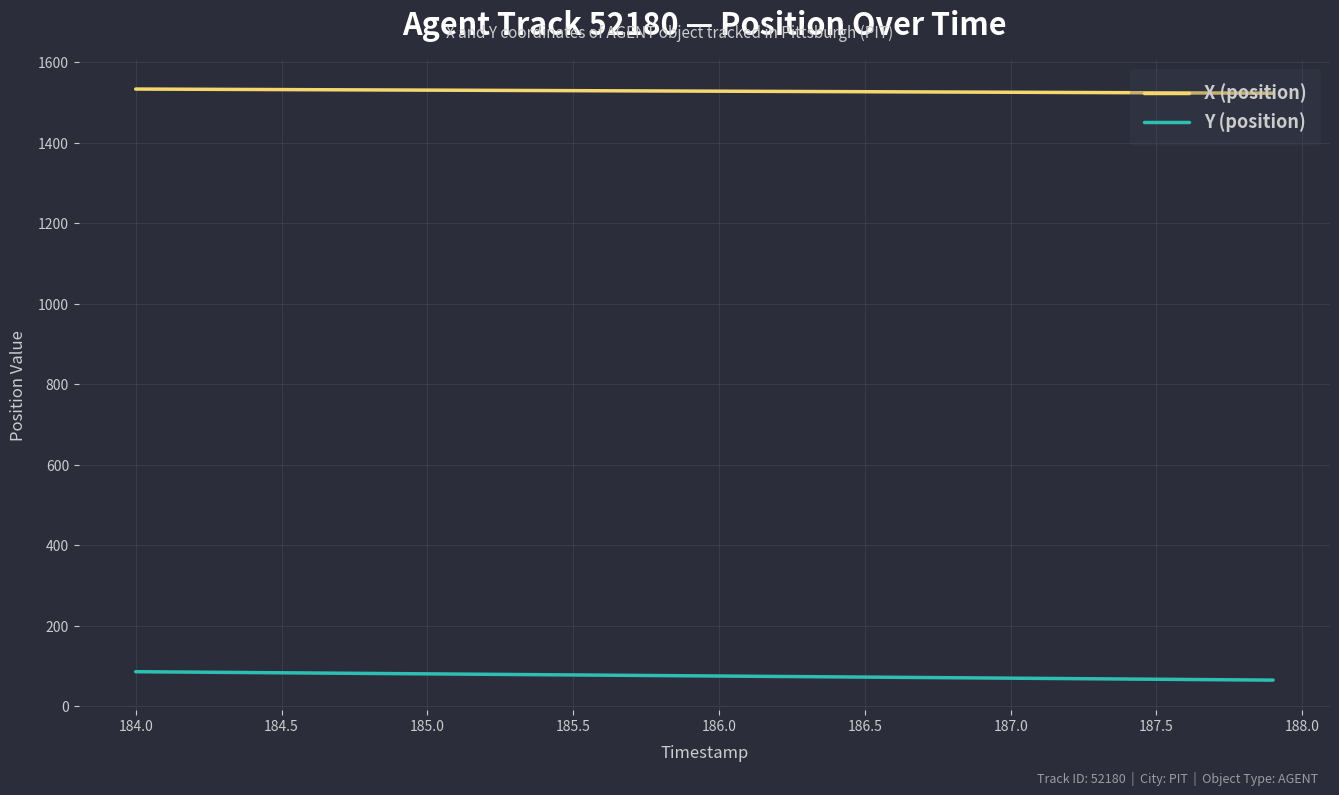

True or false: Y (position) and X (position) intersect in this chart.

False